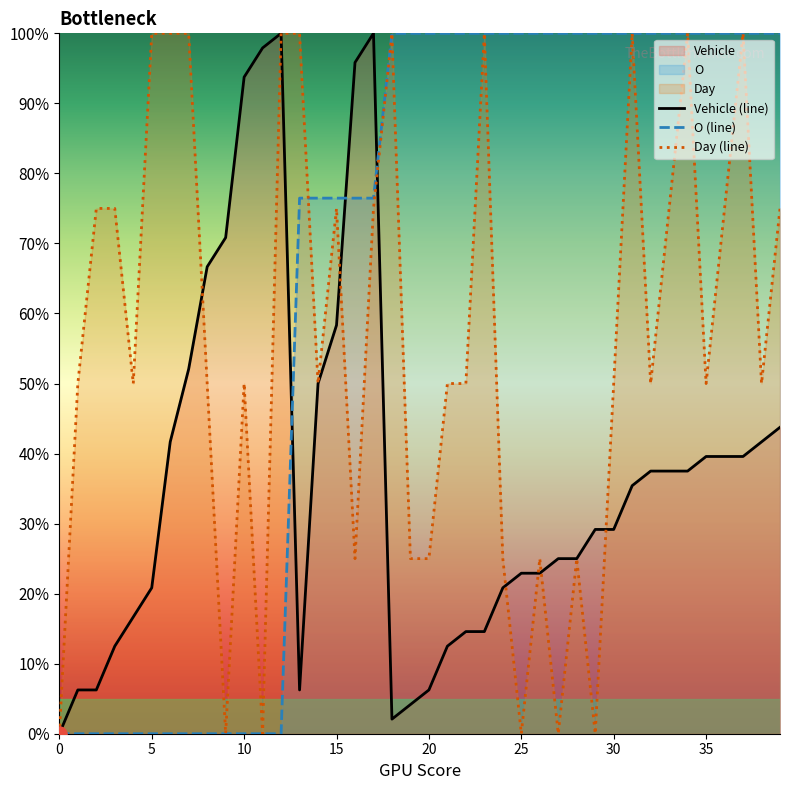

At how many categories does at least one series exceed 76?

33